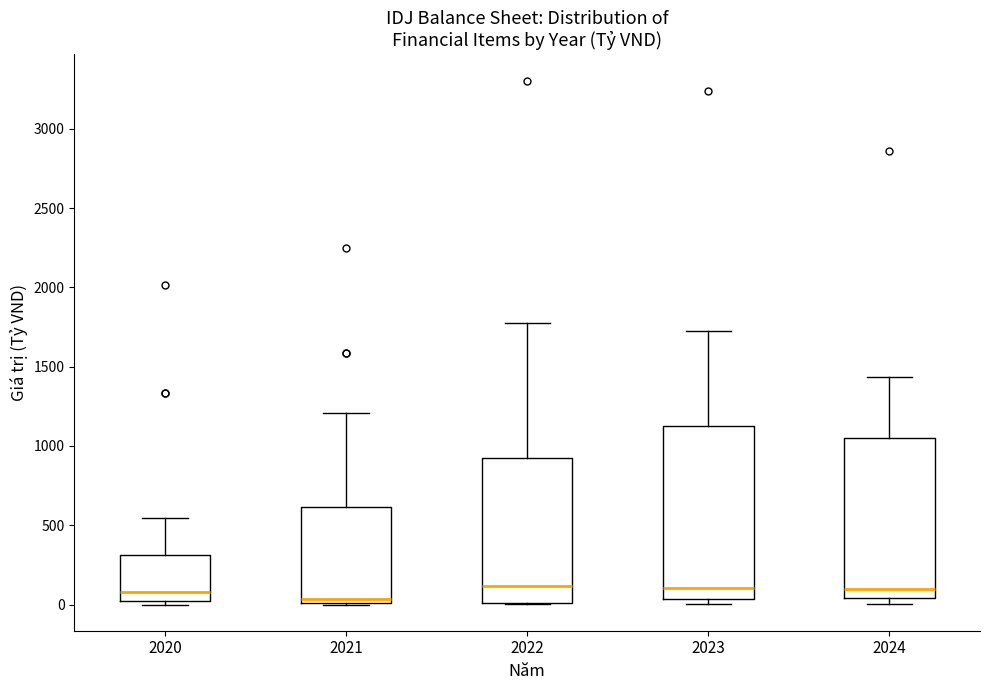

Reading left to right, transcribe this box plot: for each box, give where its median line is, the range the box spans, and where its two whiskers end, as read against the y-axis. The values are not printed on the chart, so give them approximately, as read against the axis.

2020: median 100, box 0 to 300, whiskers 0 (just below the box's lower edge) to 550
2021: median 50, box 0 to 600, whiskers 0 to 1200
2022: median 100, box 0 to 900, whiskers 0 to 1750
2023: median 100, box 50 to 1100, whiskers 0 to 1750
2024: median 100, box 50 to 1050, whiskers 0 to 1450